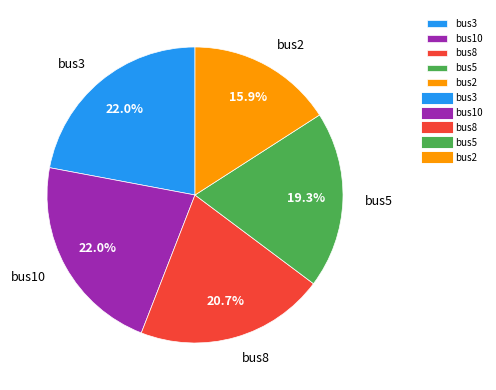

To the nearest percent, what is the average slice percentage?

20%